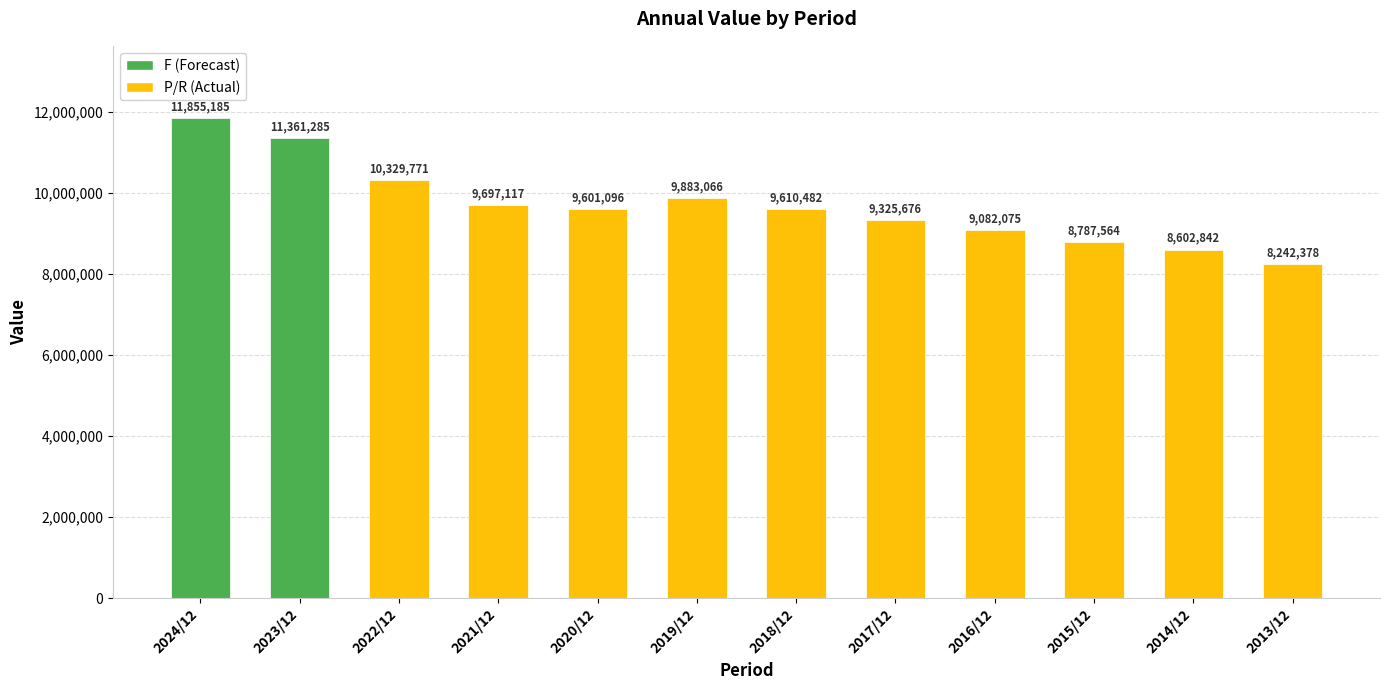

At which label does the data first exceed 9610482?

2024/12